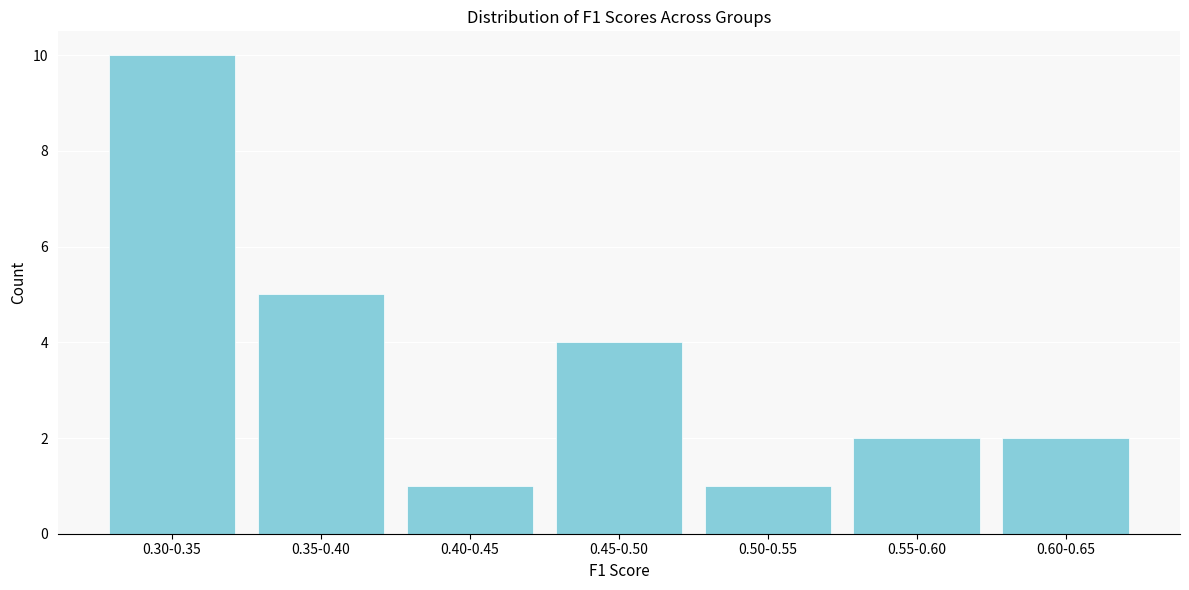

Reading left to right, what are all the values shown in this chart?

0.30-0.35=10	0.35-0.40=5	0.40-0.45=1	0.45-0.50=4	0.50-0.55=1	0.55-0.60=2	0.60-0.65=2